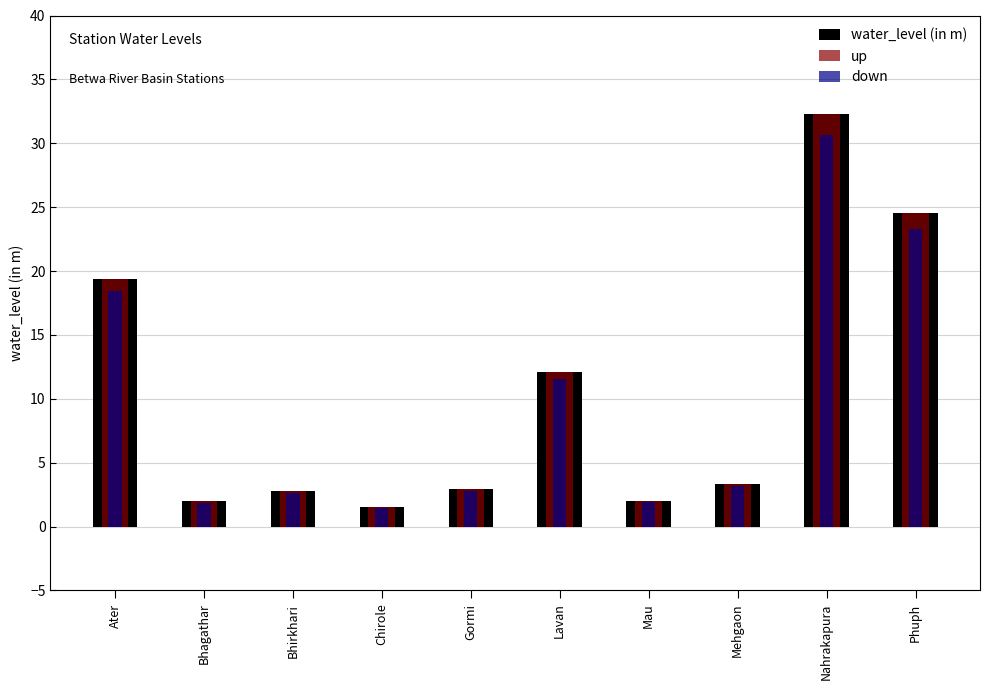

What is the average value of the water_level (in m) series?

10.3